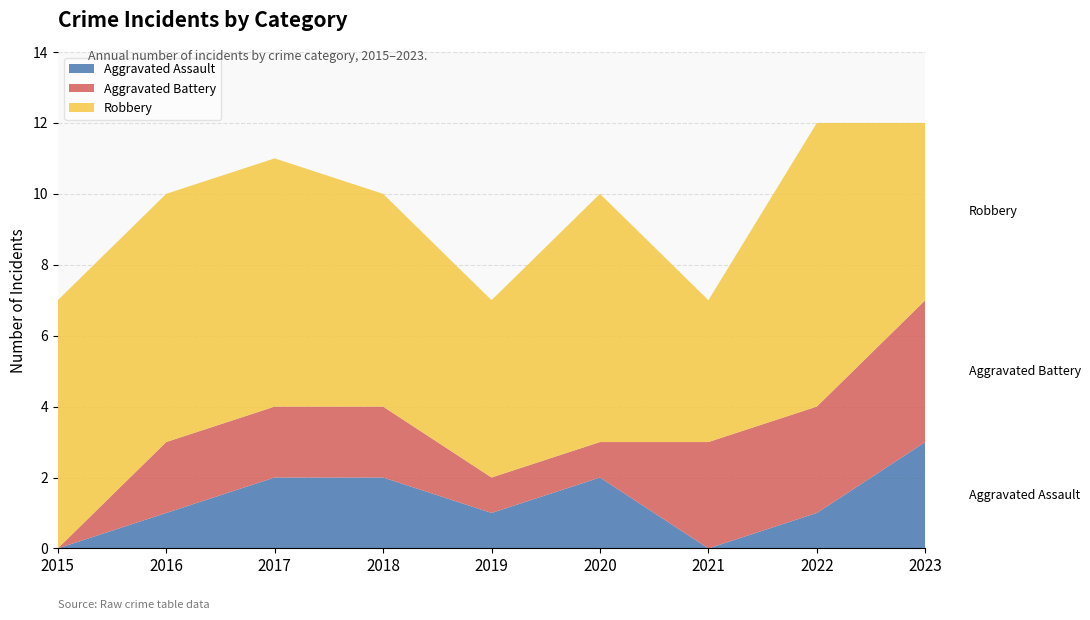

Reading left to right, what are all the values shown in this chart?

Aggravated Assault: 0	1	2	2	1	2	0	1	3
Aggravated Battery: 0	2	2	2	1	1	3	3	4
Robbery: 7	7	7	6	5	7	4	8	5